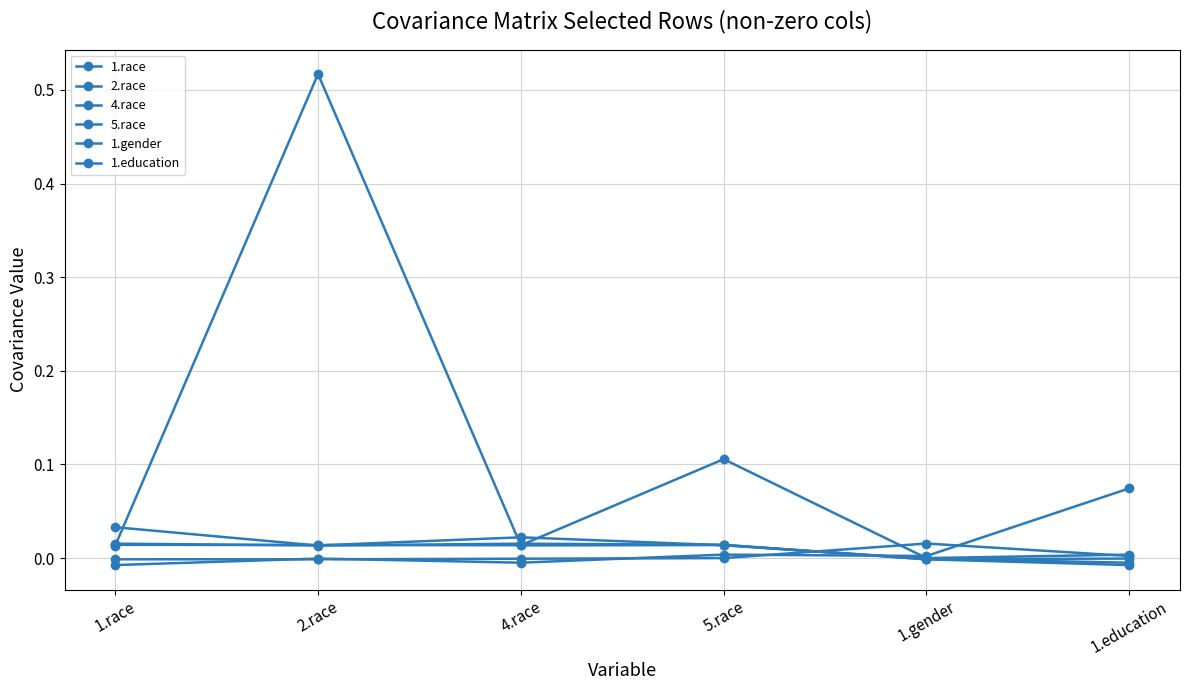

Does the chart have visible grid lines?

Yes